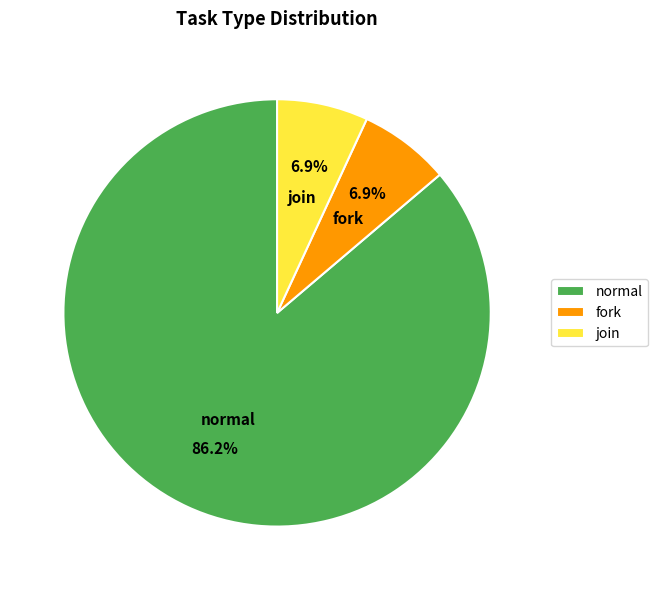

What portion of the pie excludes fork?

93.1%